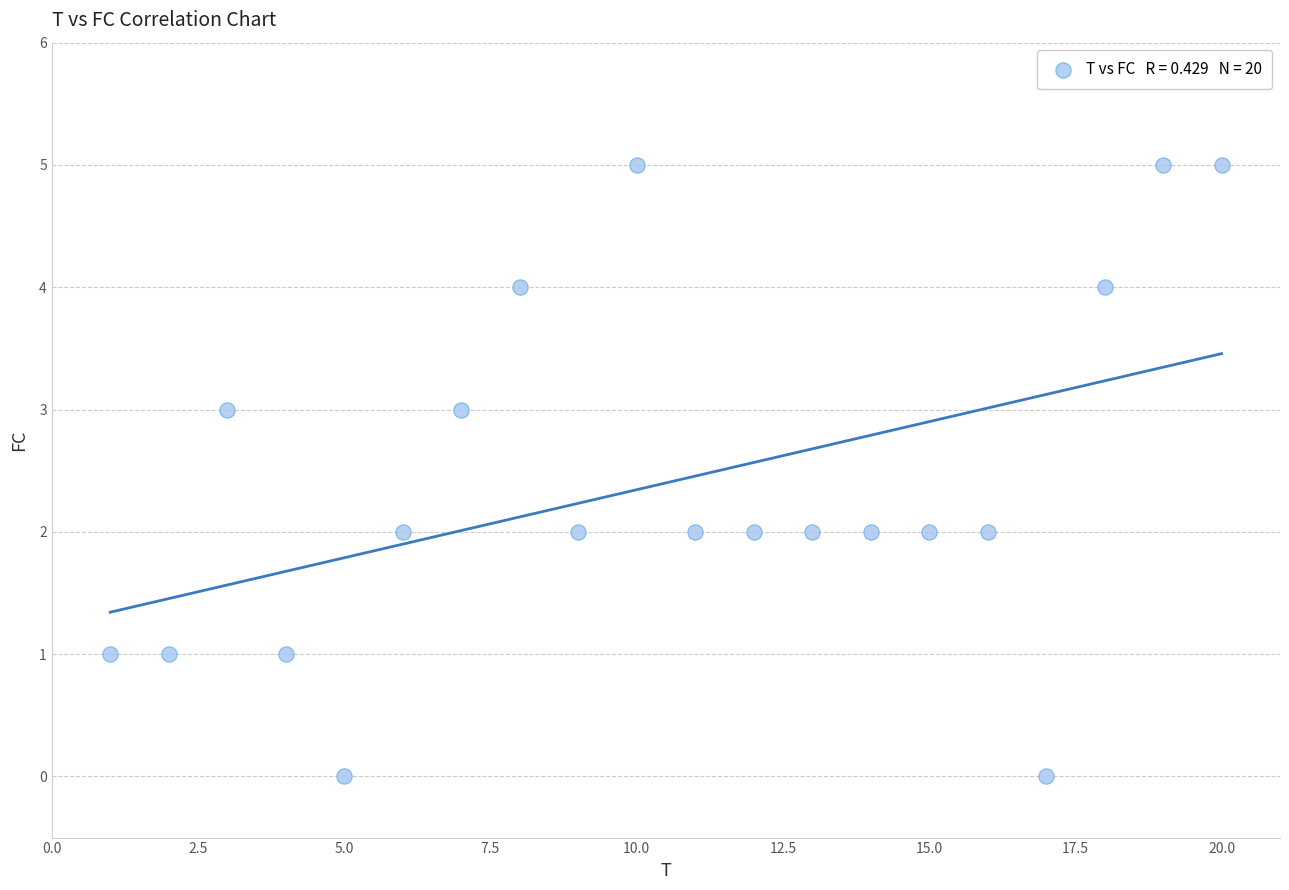

What is the range of X values (max minus min)?

19